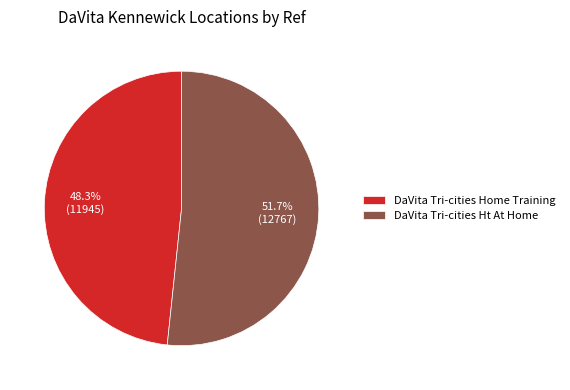

Which has a higher value, DaVita Tri-cities Ht At Home or DaVita Tri-cities Home Training?

DaVita Tri-cities Ht At Home